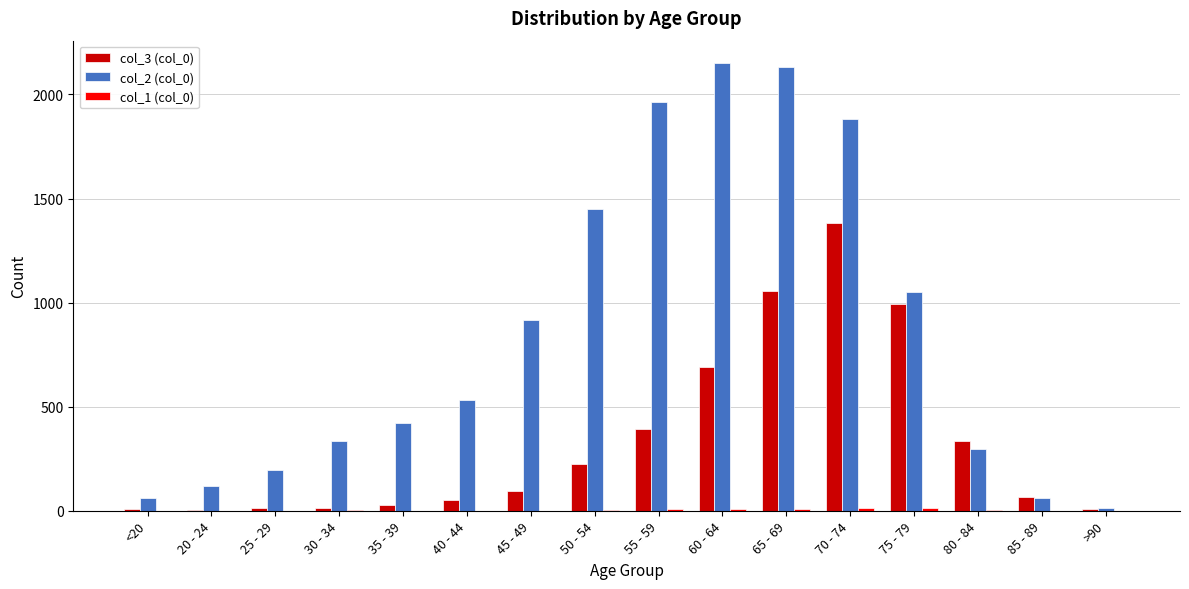

What is the maximum value shown in the chart?

2151